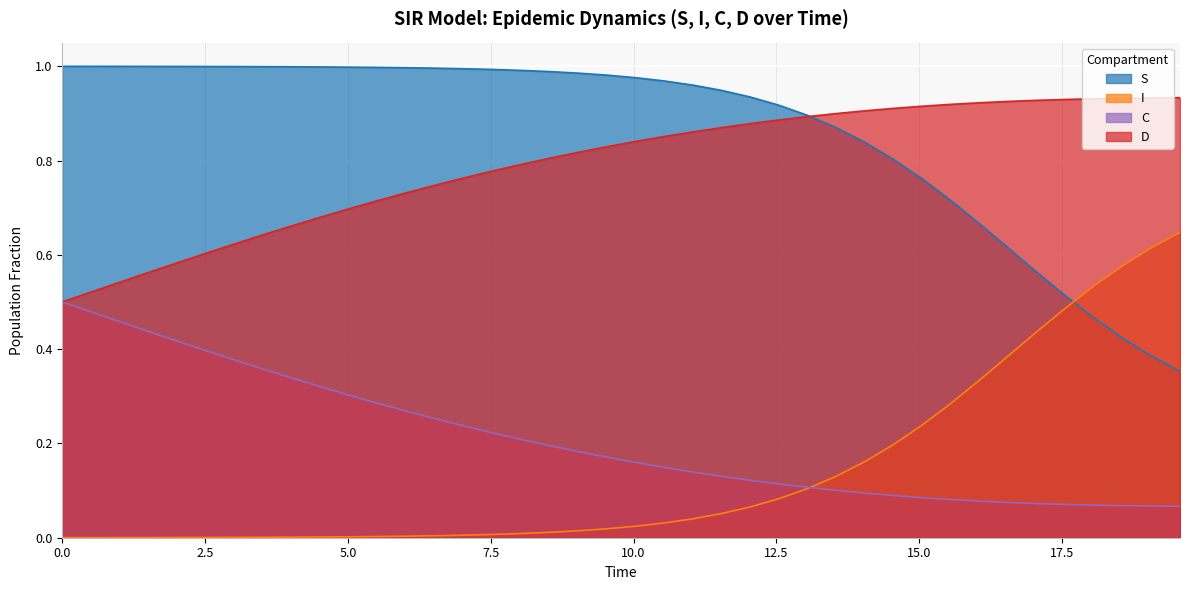

Between 7.5 and 20, which is larger?

7.5